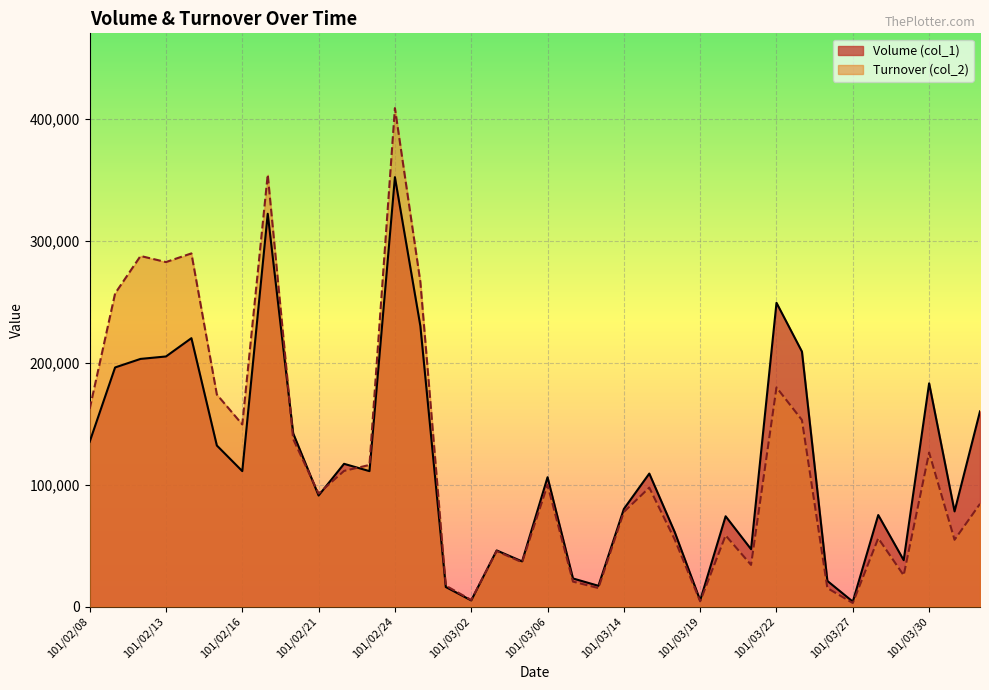

The value of Volume (col_1) at 101/03/29 is 12244. True or false?

False